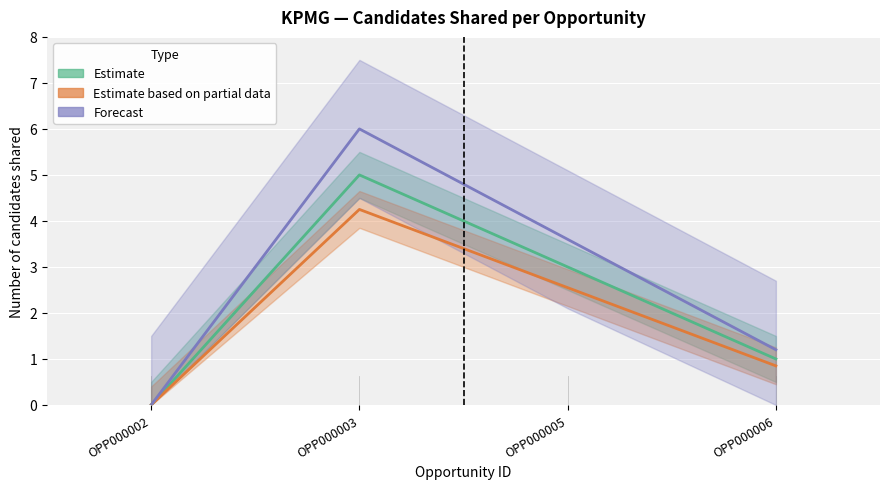

What is the maximum value for Estimate?

5.0